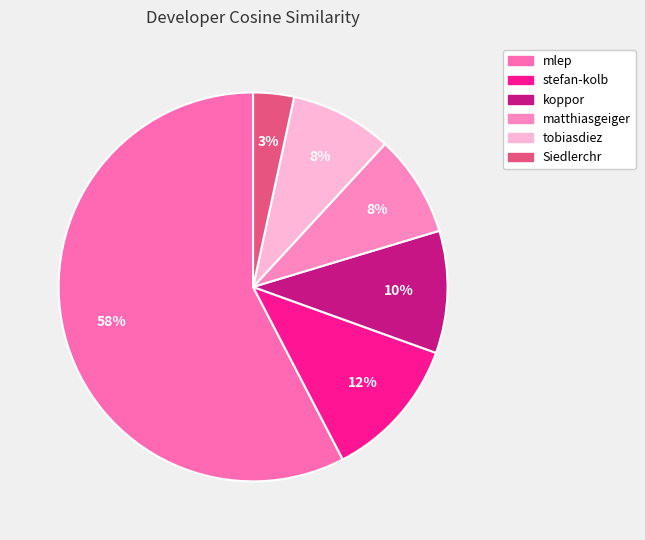

Does mlep represent more than half of the total?

Yes